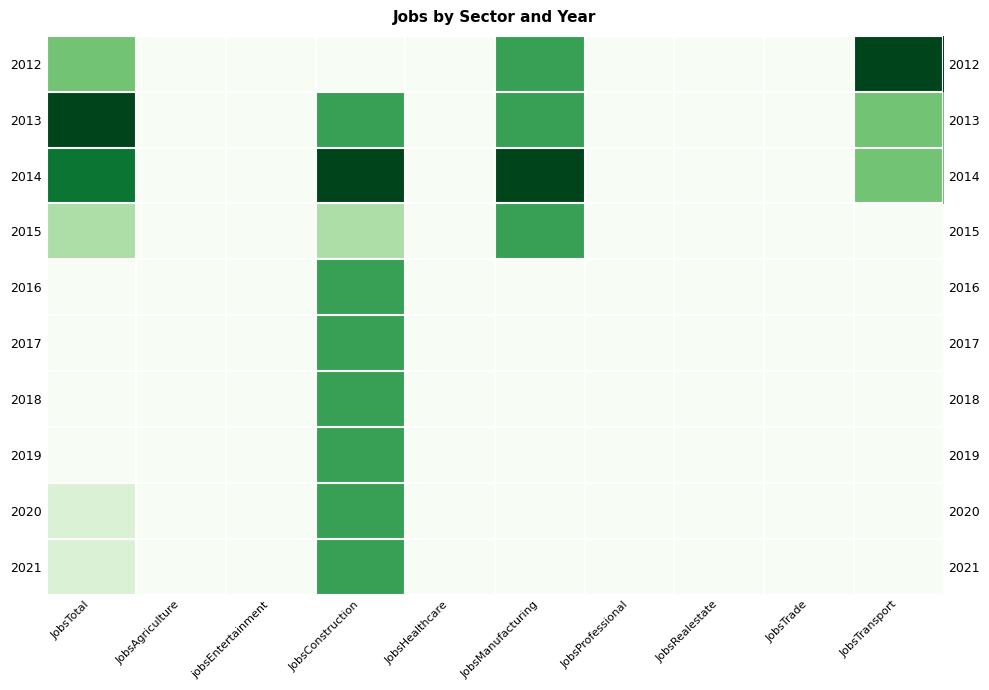

Is the value of 2017 at JobsTotal greater than the value of 2020 at JobsRealestate?

No